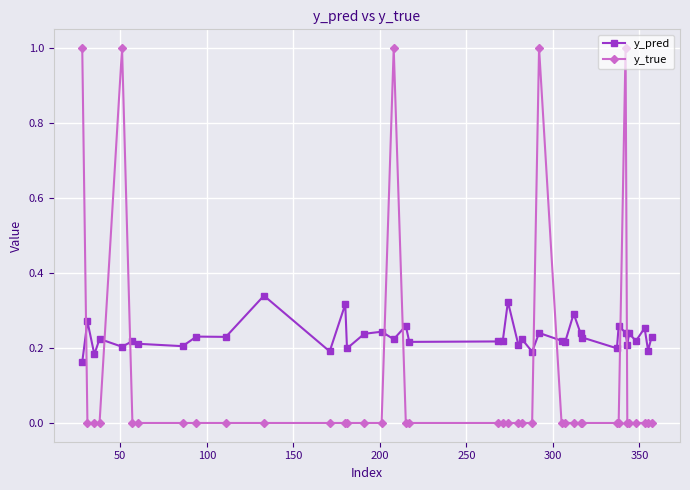

List the series in order of their overall mean, lowest first.

y_true, y_pred